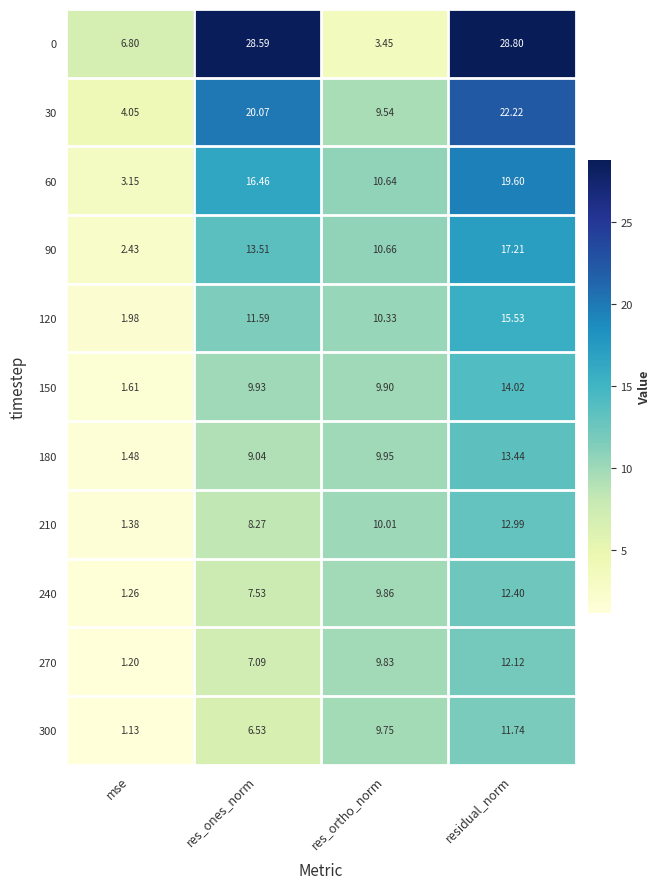

Where is 120 nearest to the value 8?

res_ortho_norm